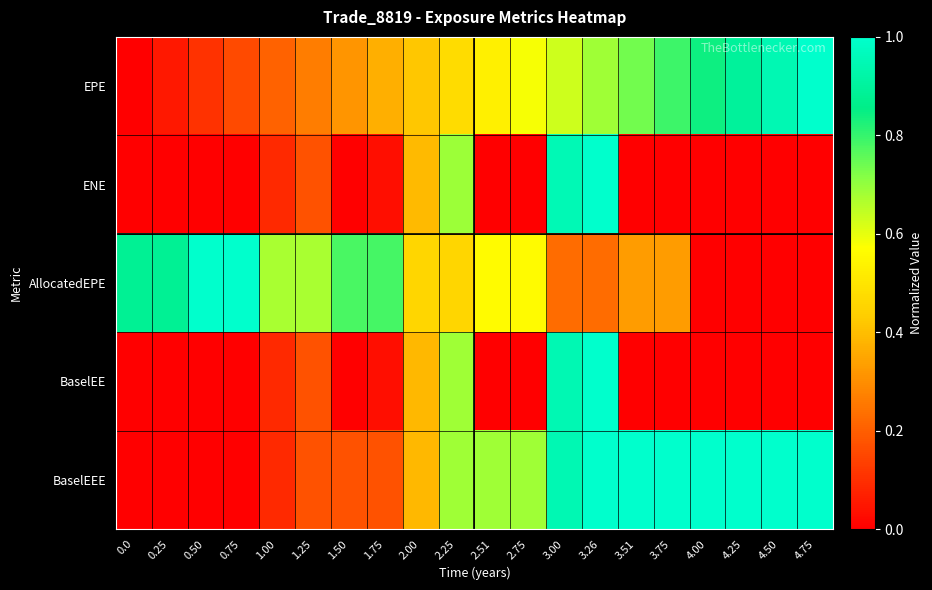

What is the total value across all series at 0.75?

1.2